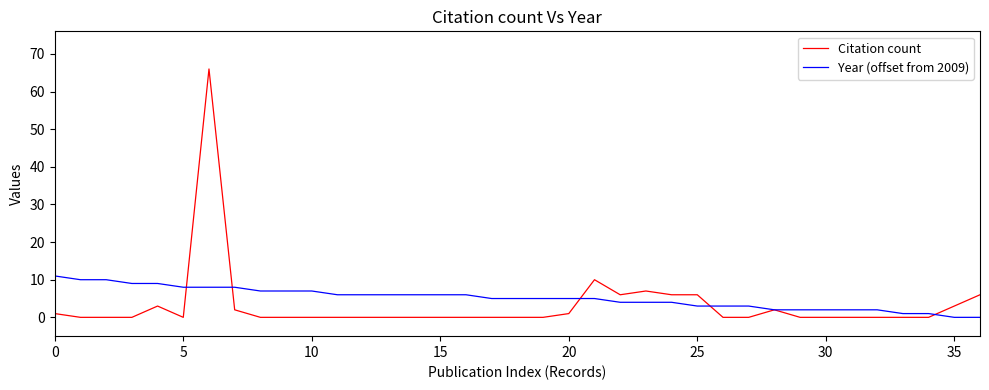

What is the maximum value for Citation count?

66